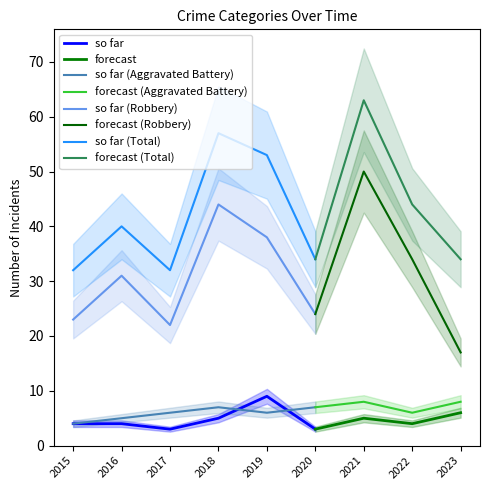

What is the approximate value of so far (Aggravated Battery) at 2018?

7